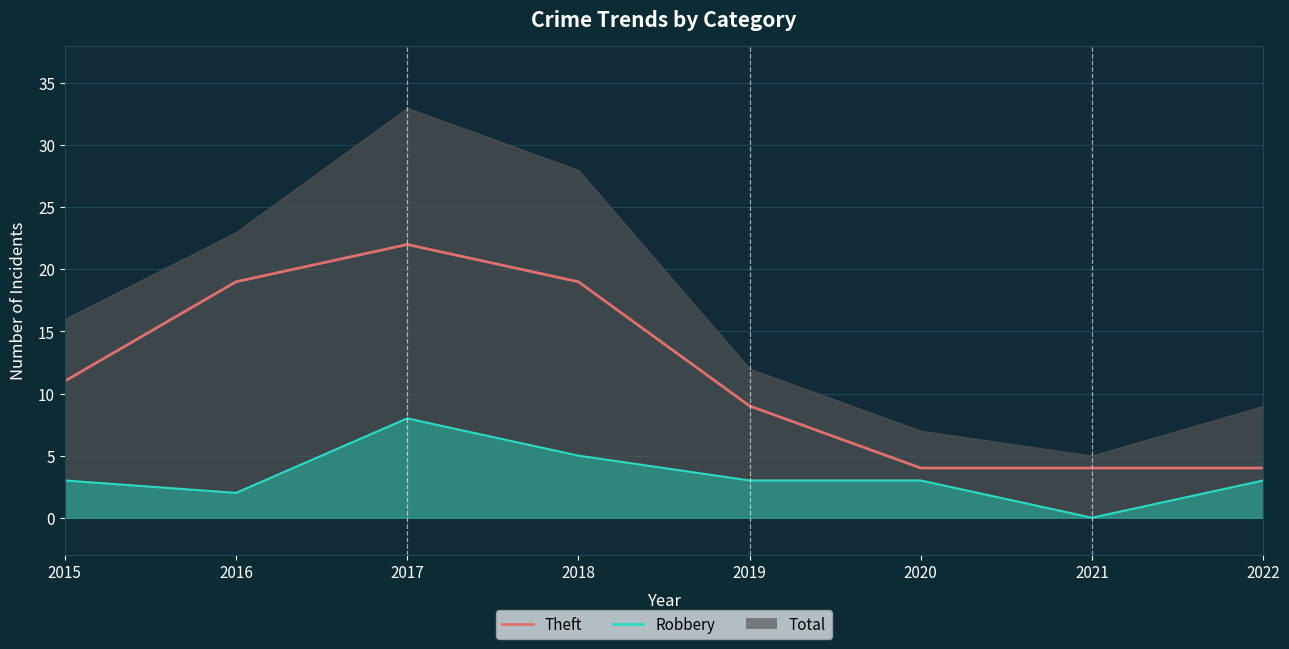

True or false: Robbery line and Theft intersect in this chart.

False